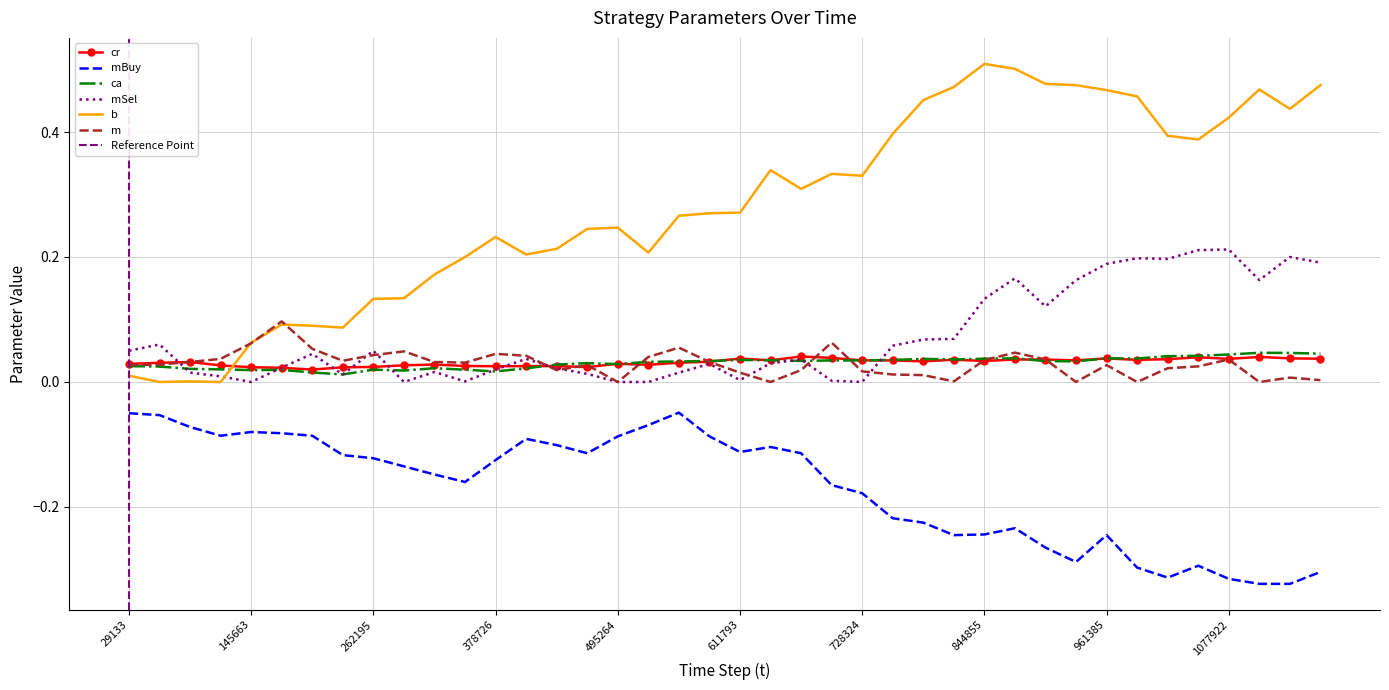

True or false: cr and mBuy cross at least once.

False